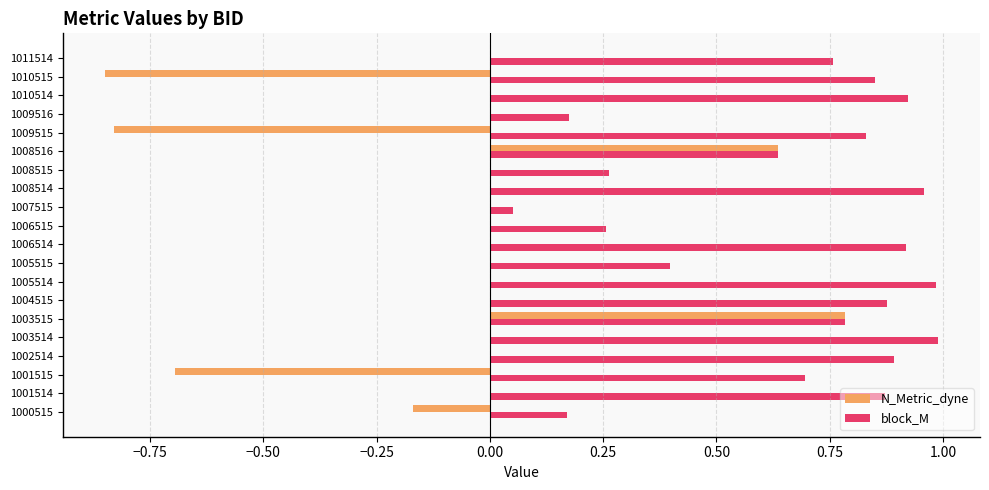

Is it true that N_Metric_dyne equals -0.1 at 1000515?

False